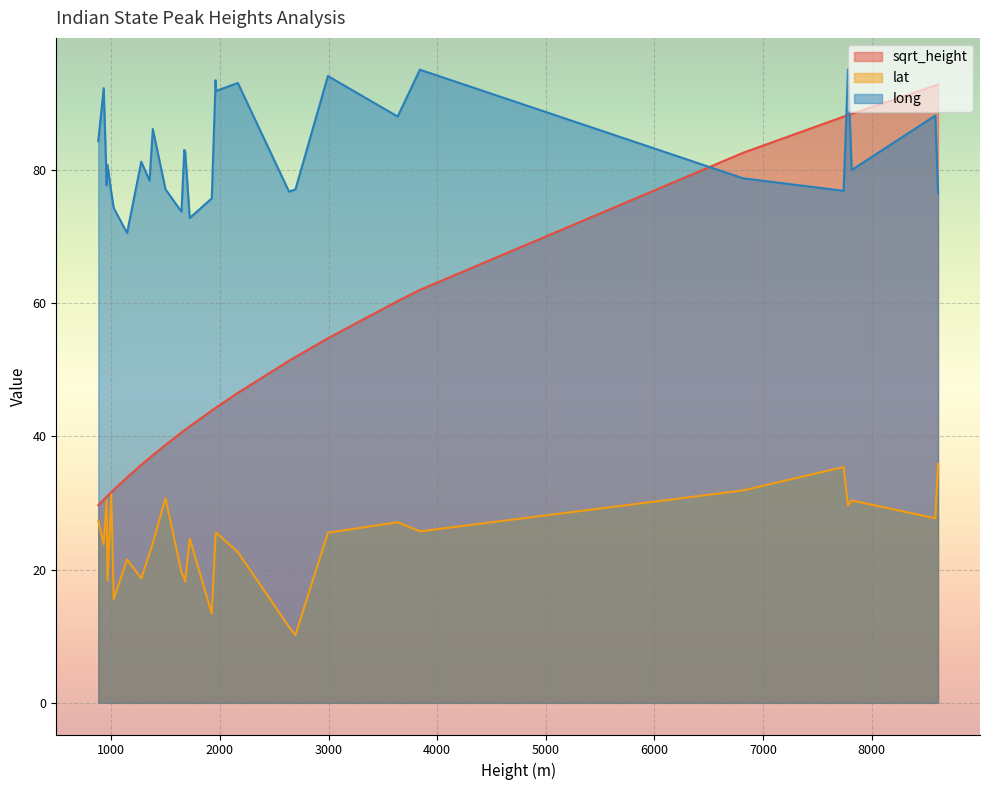

Where is the first local minimum for lat?

2